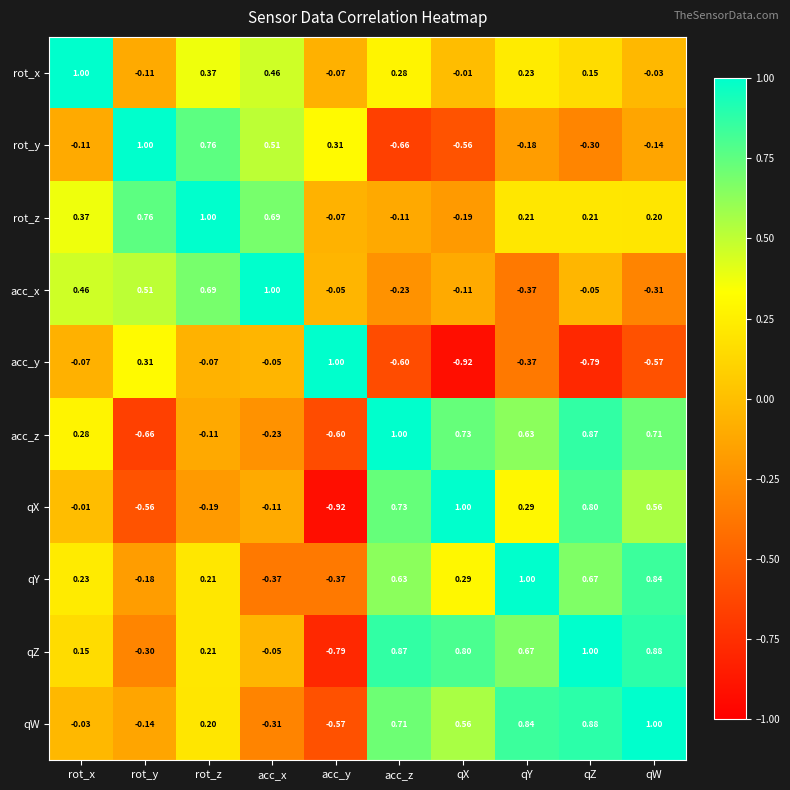

Count the number of data series in this chart.

10